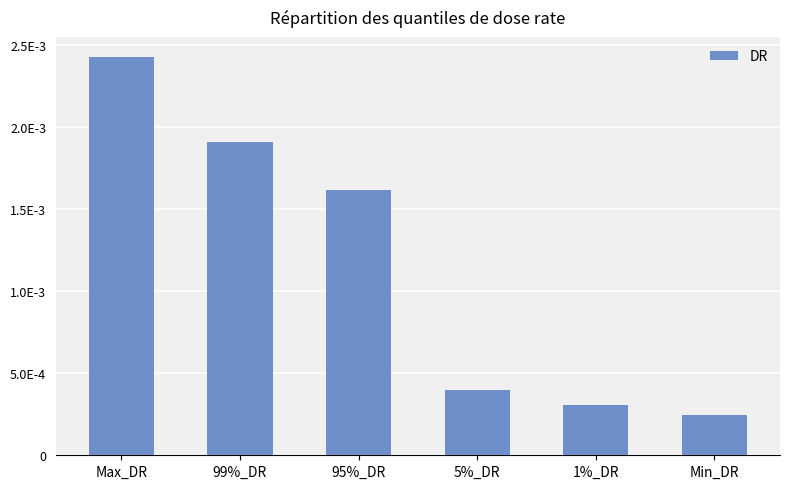

Which has a higher value, 1%_DR or 95%_DR?

95%_DR